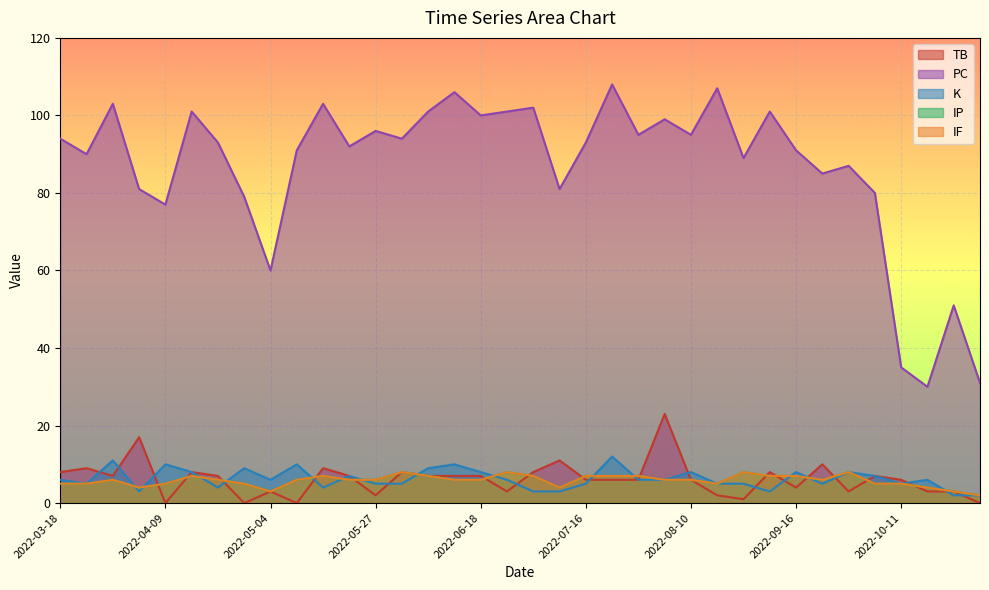

At which category does IF reach its first local peak?

2022-03-29